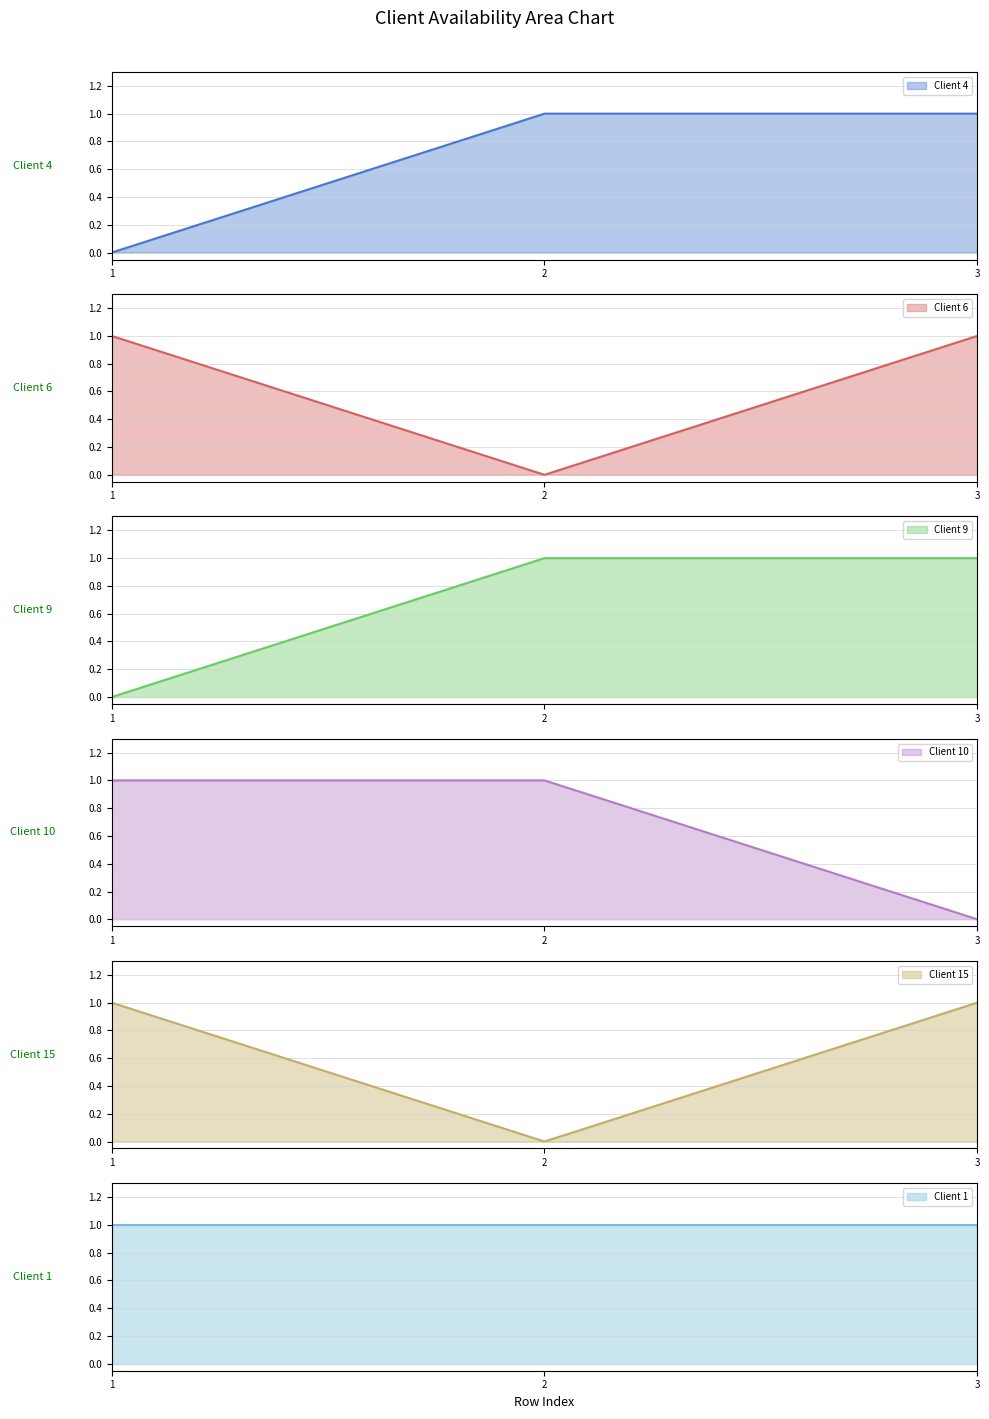

True or false: Client 4 has a value of 1 at 2.

True